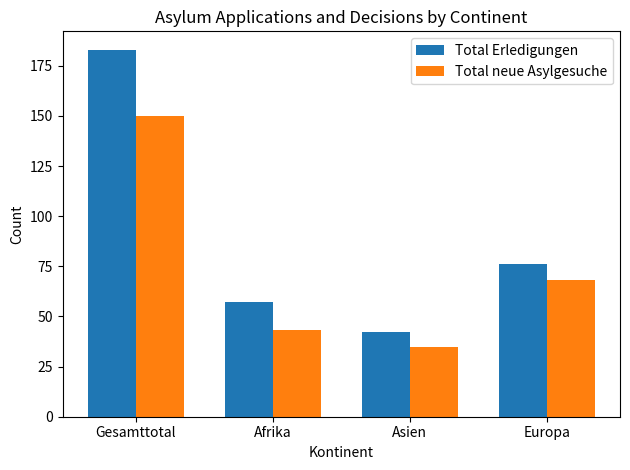

Rank the categories by Total Erledigungen value from highest to lowest.

Gesamttotal, Europa, Afrika, Asien